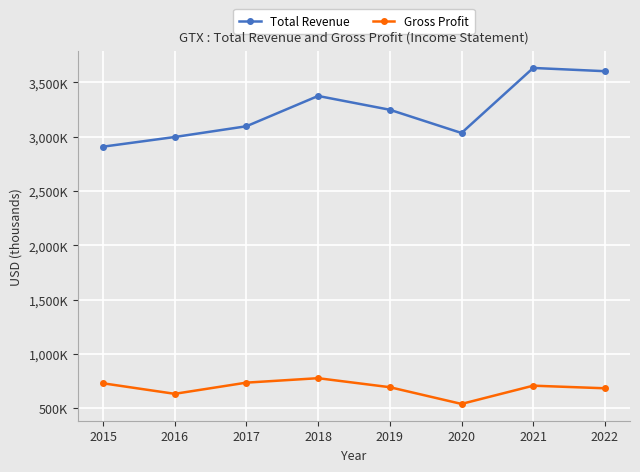

Is it true that Gross Profit equals 539000 at 2020?

True